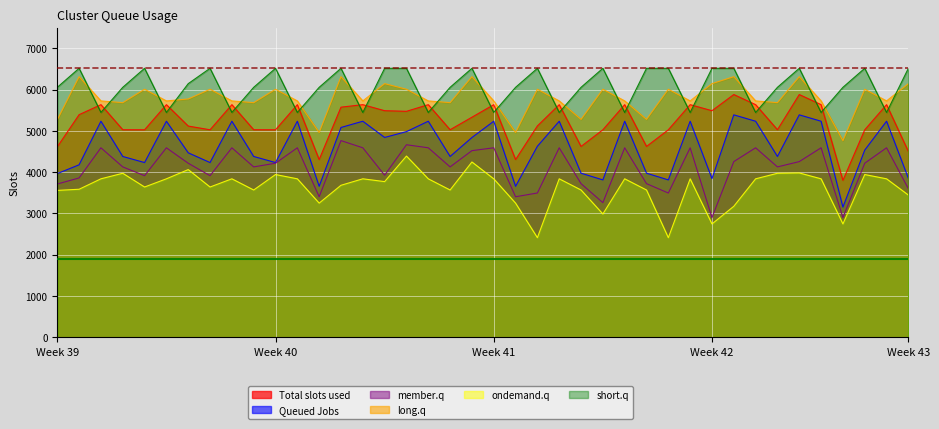

What is the minimum value shown in the chart?

2411.8